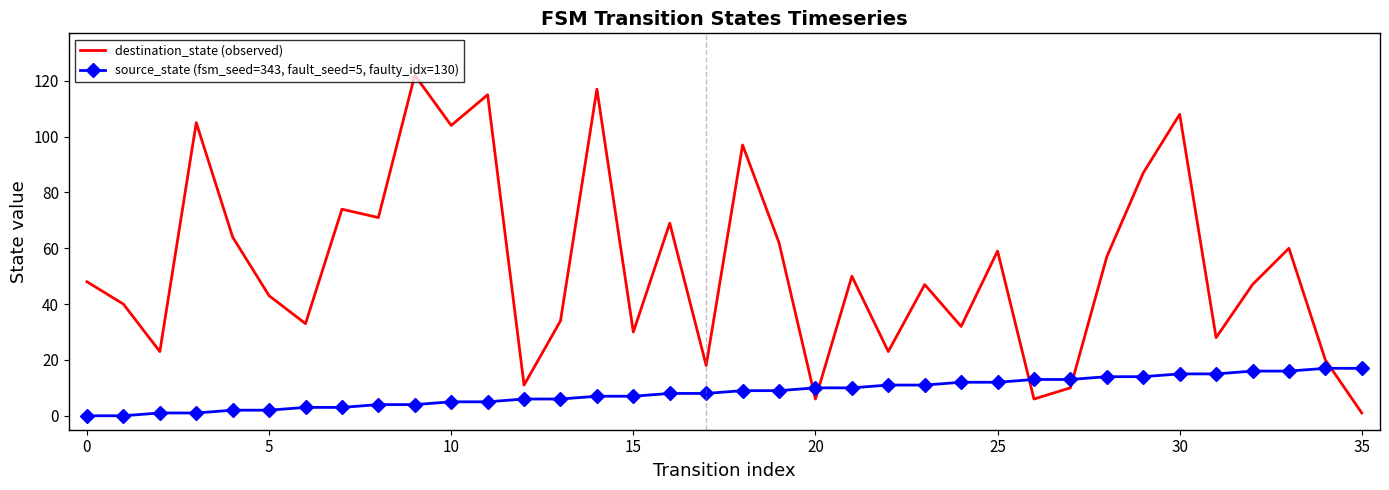

True or false: source_state (fsm_seed=343, fault_seed=5, faulty_idx=130) and destination_state (observed) intersect in this chart.

True